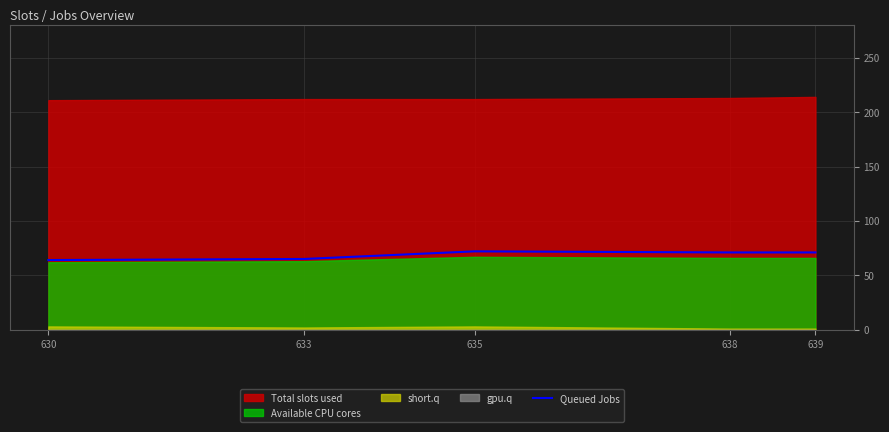

True or false: Queued Jobs has a value of 99 at 635.

False